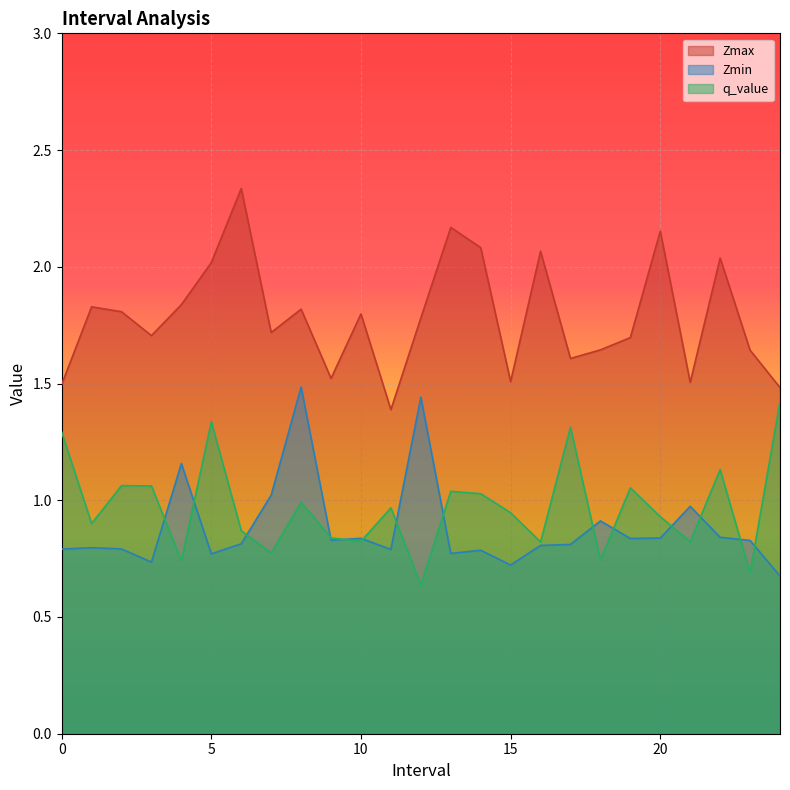

How many interior local valleys does the Zmax series have?

7